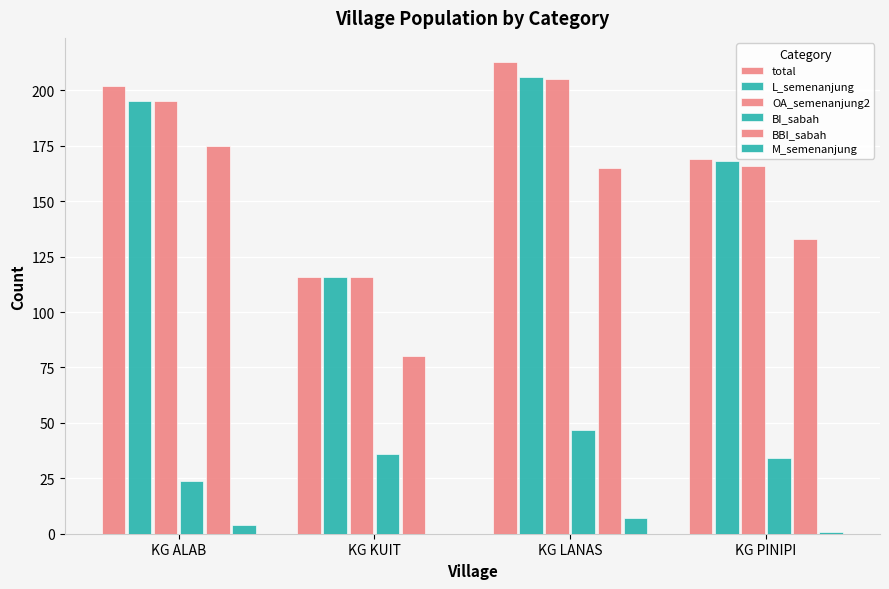

How many groups of bars are there?

4